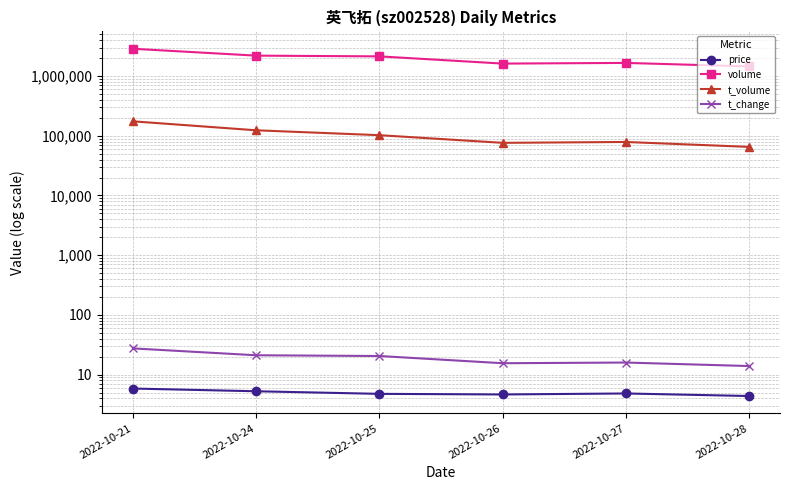

What is the minimum value for t_change?

13.9